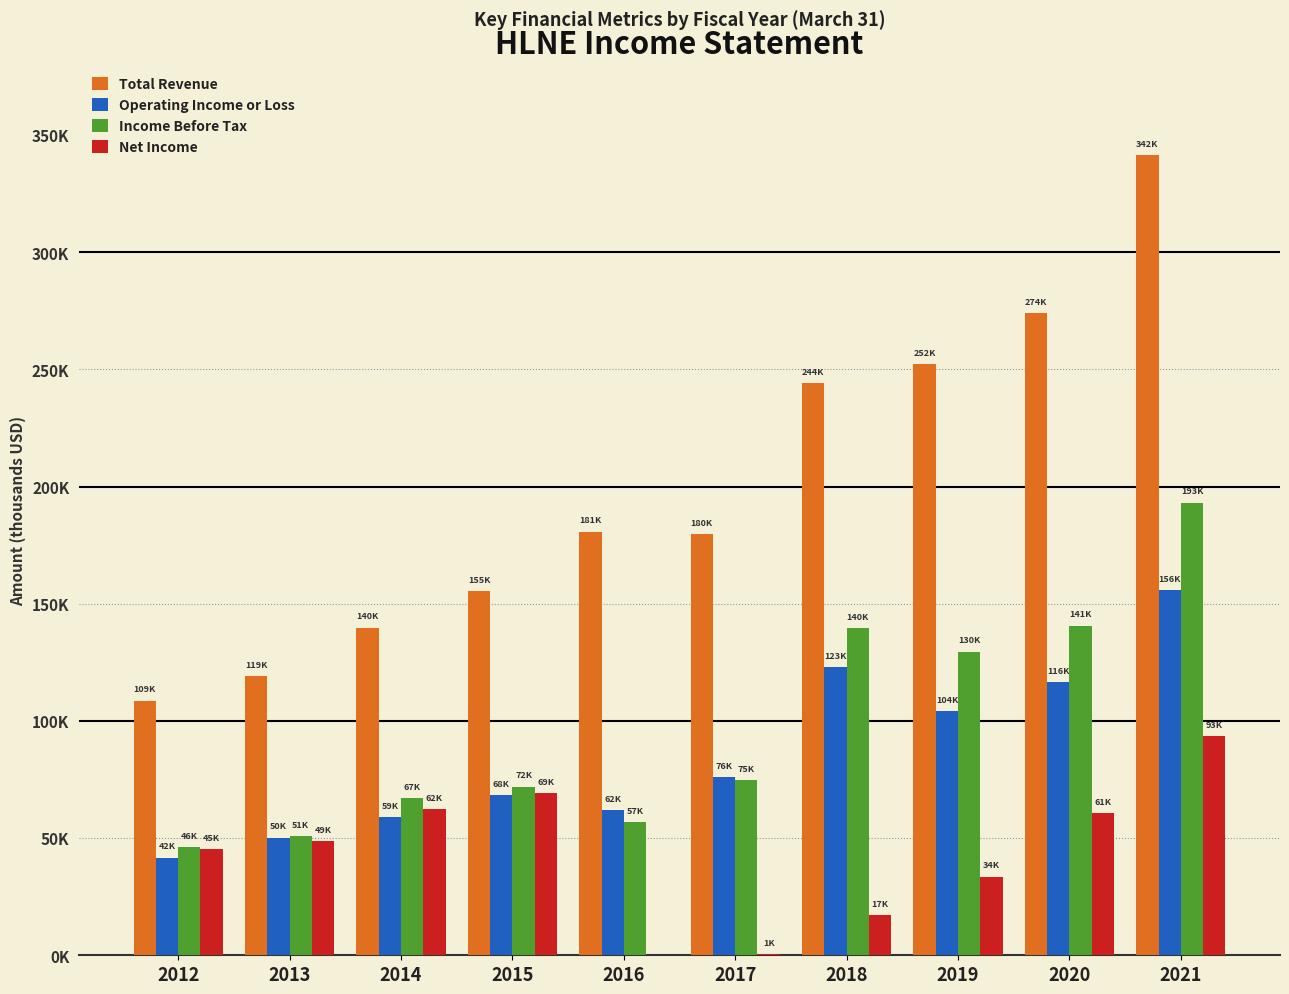

What is the difference between the Operating Income or Loss values at 2012 and 2021?

114000